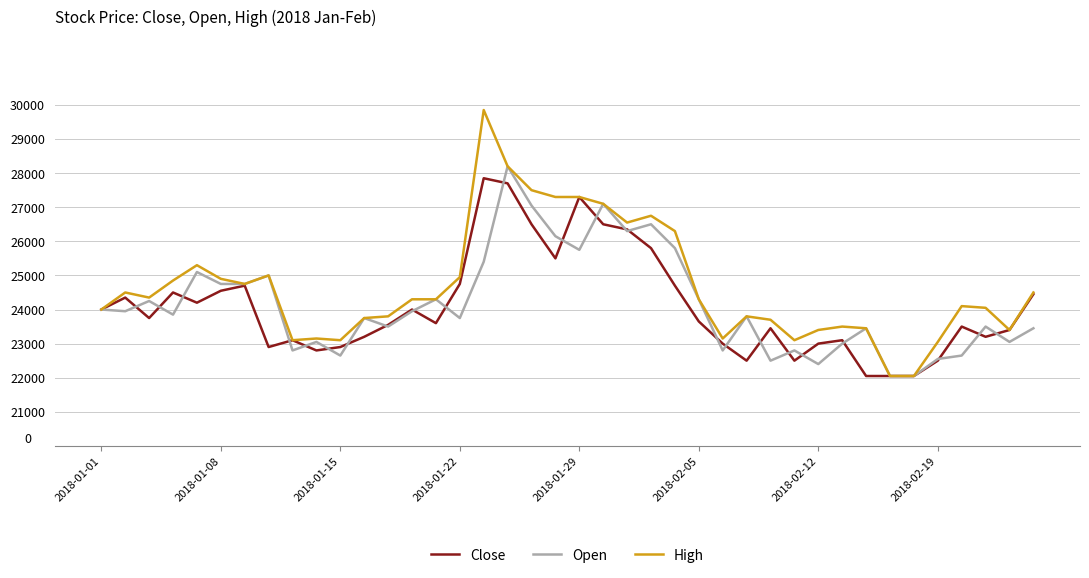

Which series has the largest range (max minus min)?

High